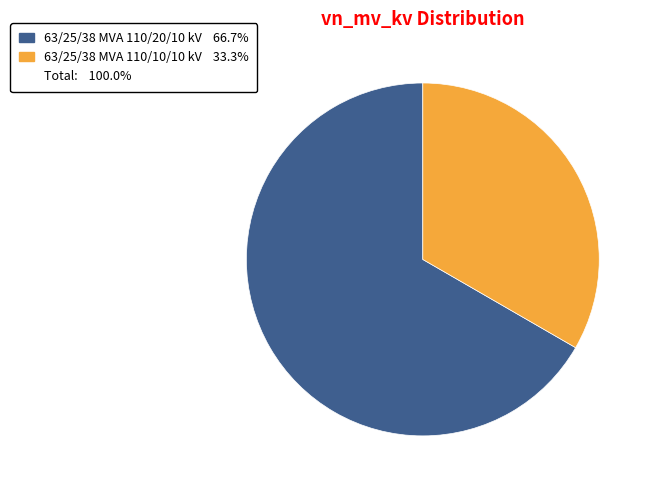

Is there a majority slice in this chart?

Yes